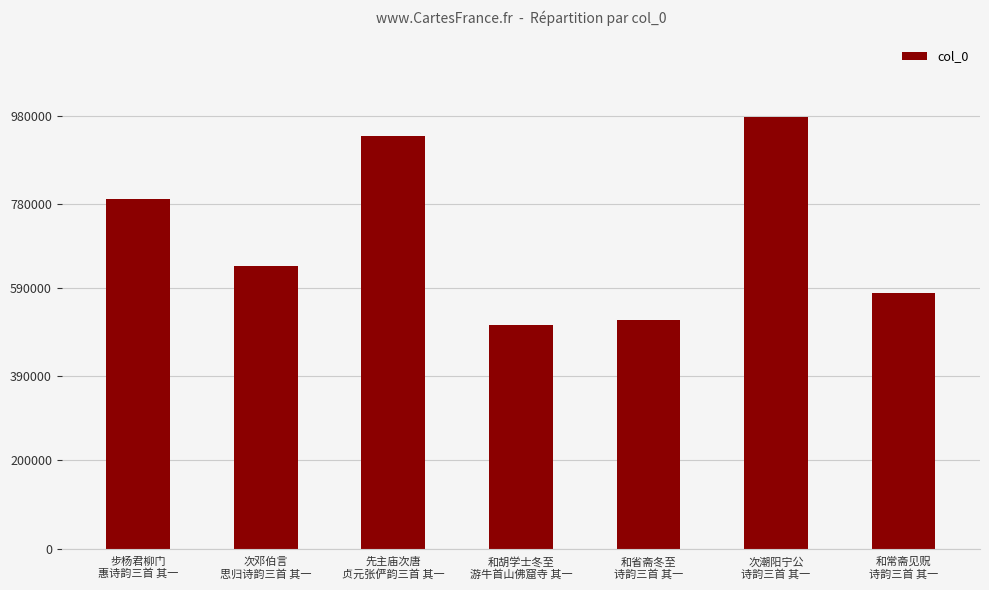

What is the value of the 5th bar from the left?

518022